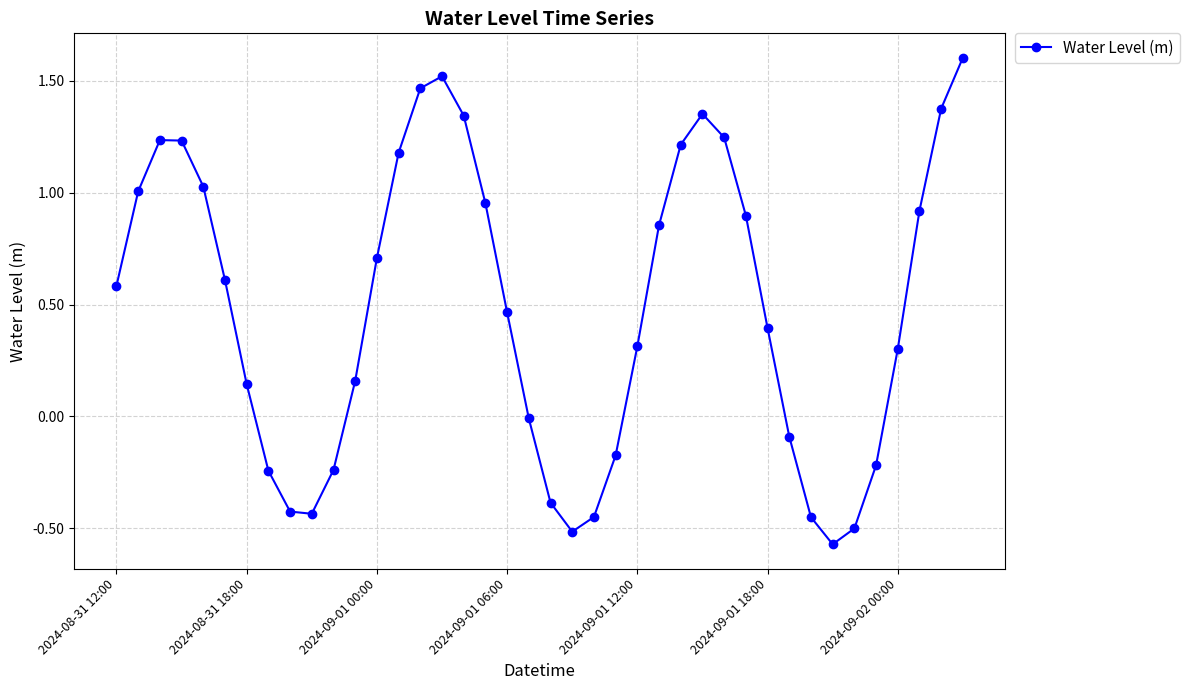

True or false: the data has more than 0 interior local peaks.

True